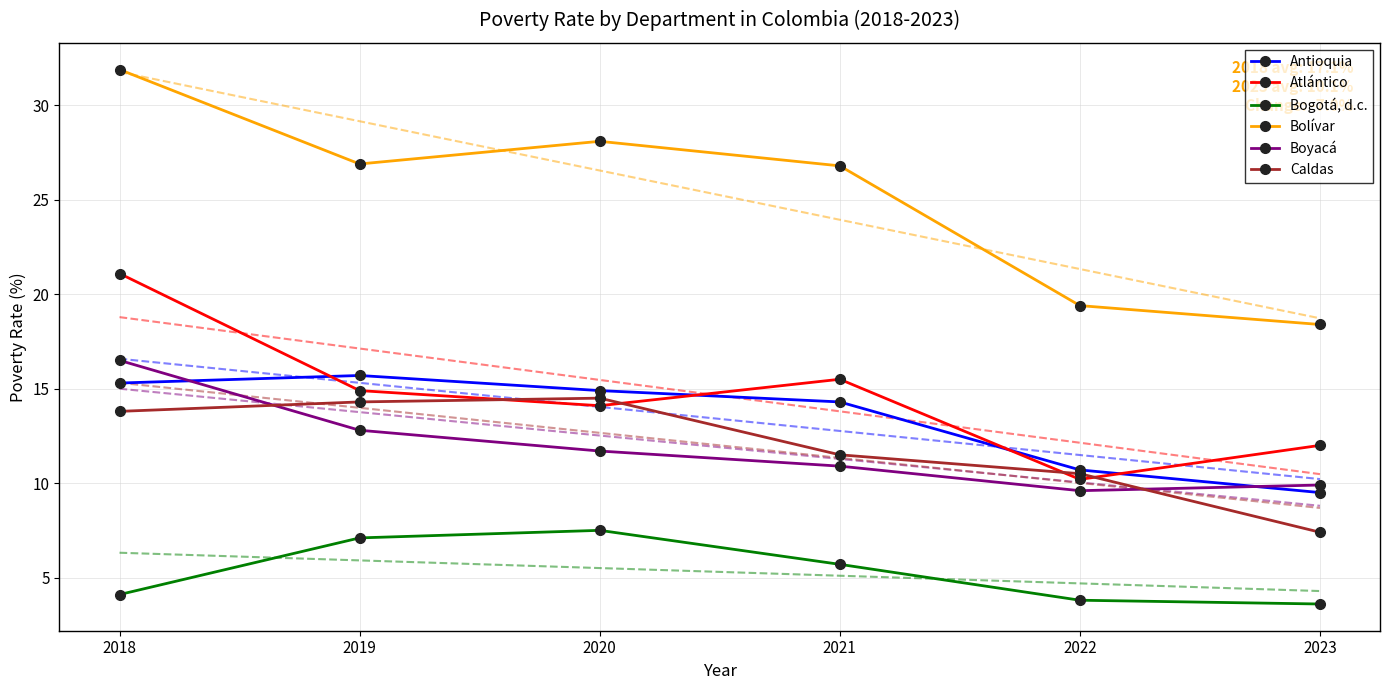

Is the value of Bolívar at 2023 greater than the value of Bogotá, d.c. at 2019?

Yes